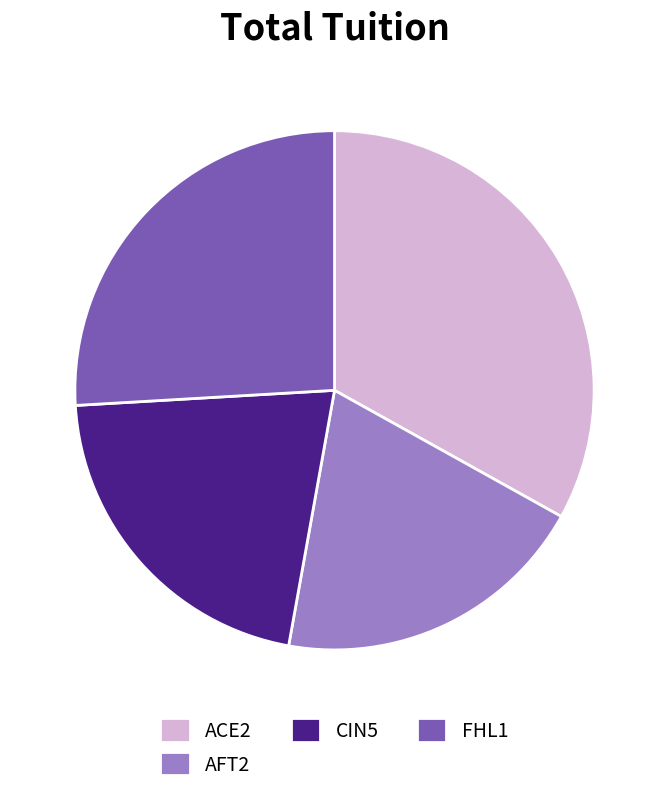

Is there any slice that represents more than half of the pie?

No